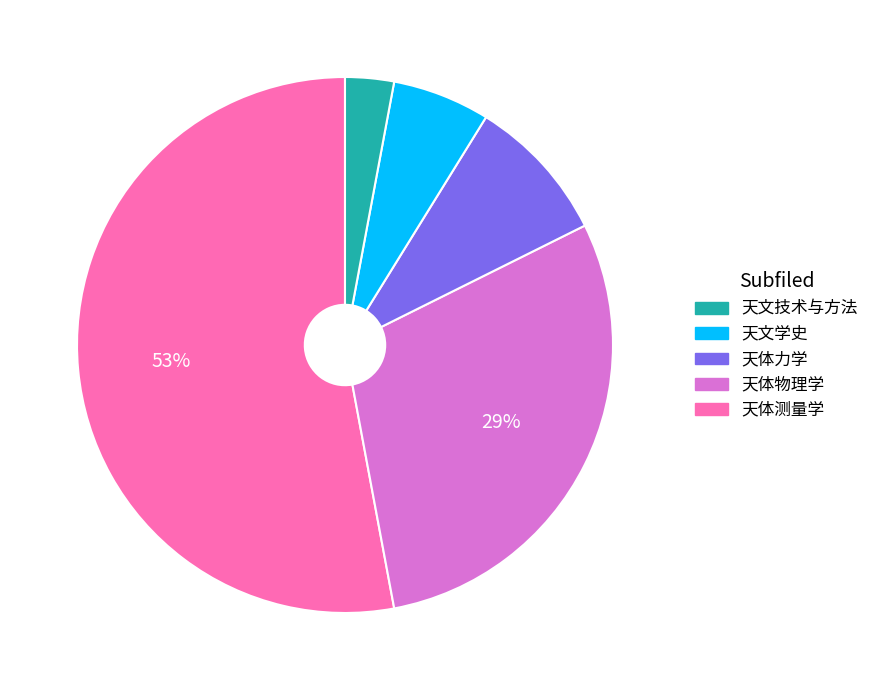

To the nearest percent, what is the difference between the largest and smallest slice percentages?

50%